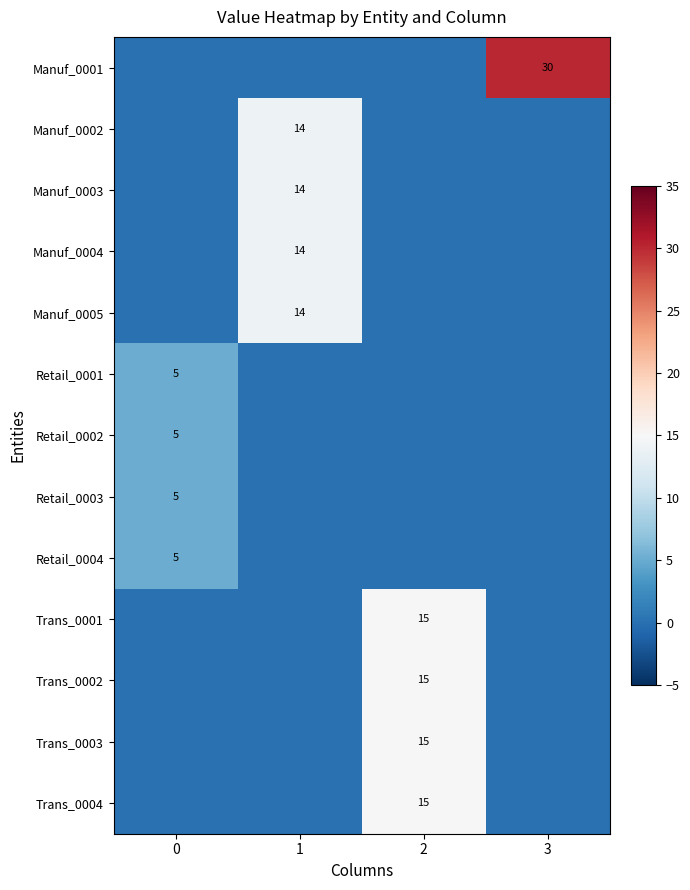

Reading left to right, transcribe all the data shown in this chart.

row_0: 0	0	0	30
row_1: 0	14	0	0
row_2: 0	14	0	0
row_3: 0	14	0	0
row_4: 0	14	0	0
row_5: 5	0	0	0
row_6: 5	0	0	0
row_7: 5	0	0	0
row_8: 5	0	0	0
row_9: 0	0	15	0
row_10: 0	0	15	0
row_11: 0	0	15	0
row_12: 0	0	15	0